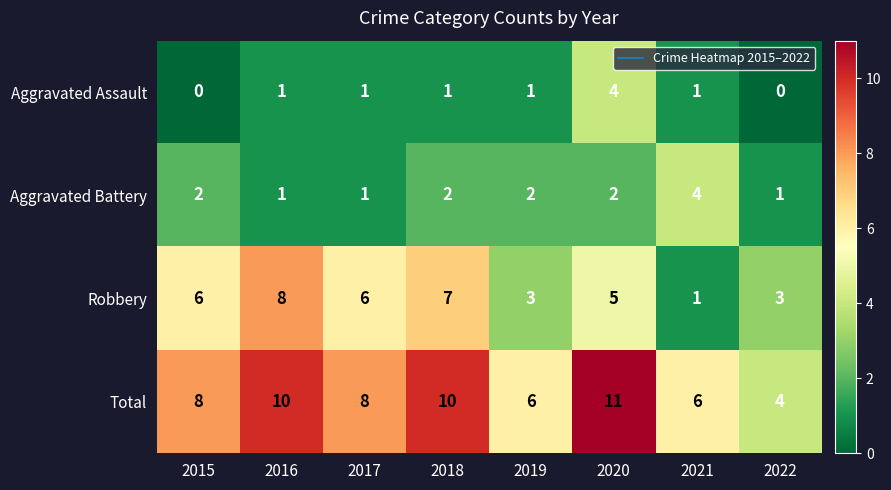

The Aggravated Assault series shows 1 at 2018. True or false?

True